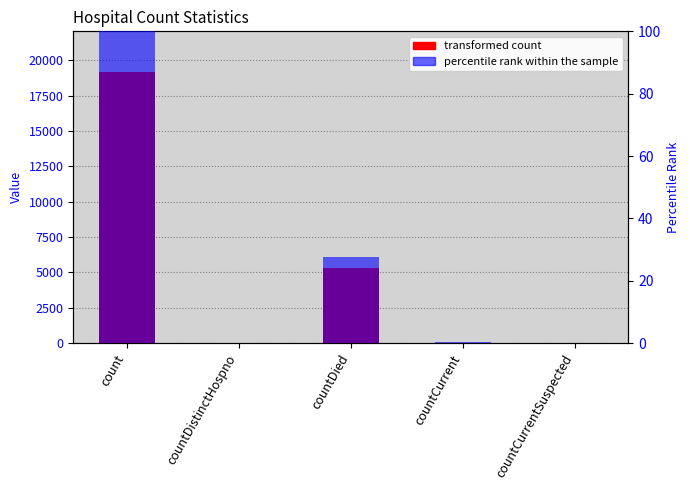

How many bars are there in total?

10